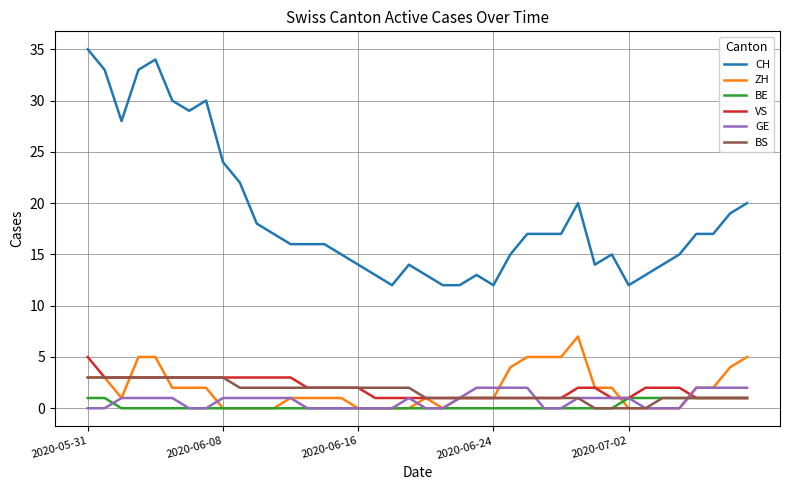

What is the greatest value displayed?

35